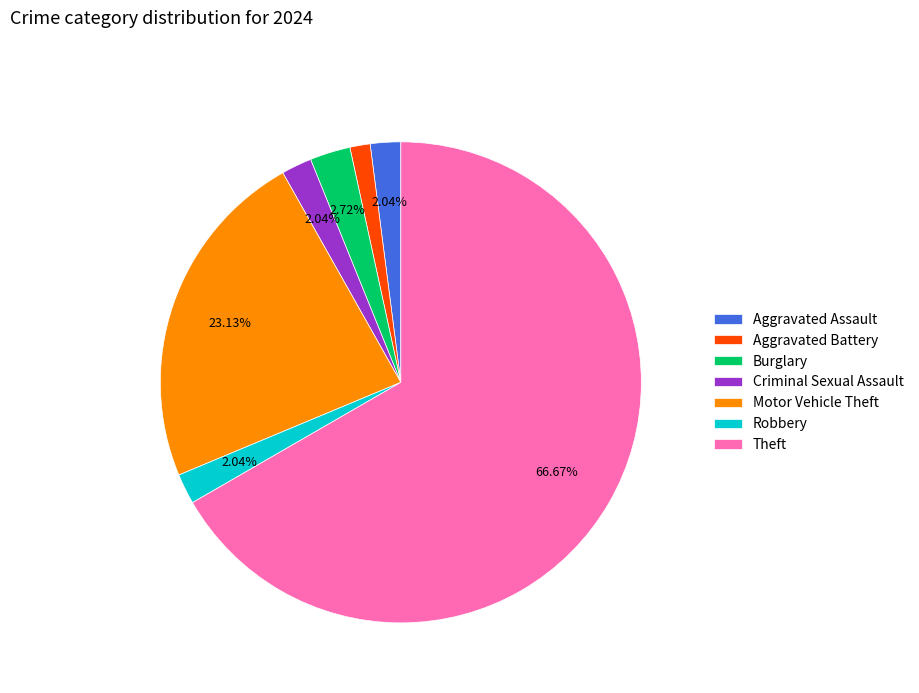

Which has a higher value, Motor Vehicle Theft or Criminal Sexual Assault?

Motor Vehicle Theft